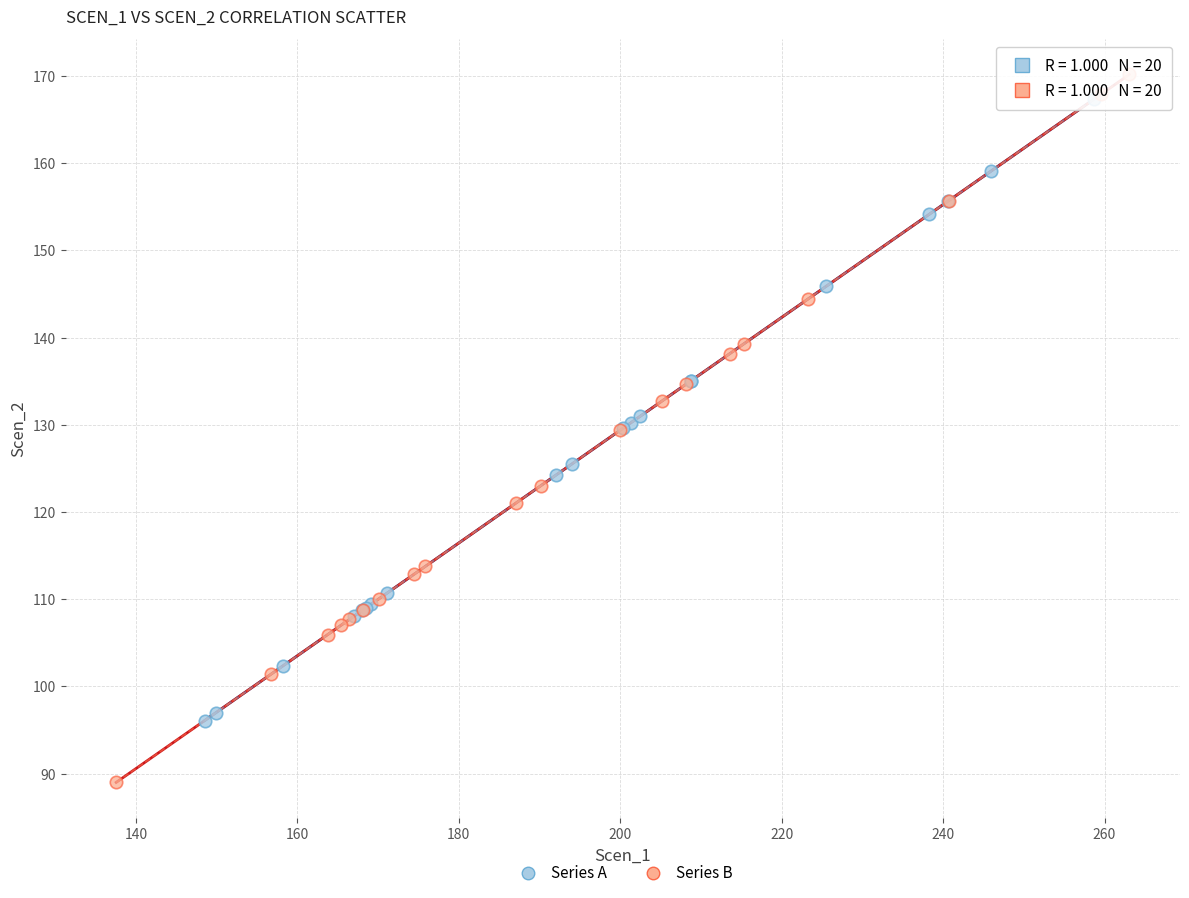

Which series reaches the minimum Y coordinate?

Series B